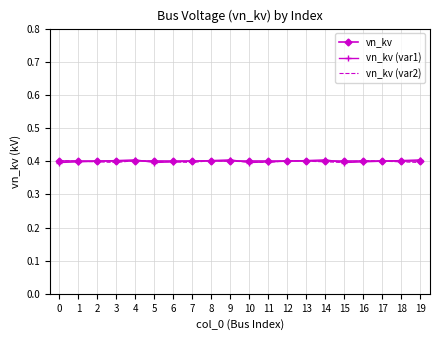

What is the total value across all series at 12?

1.2